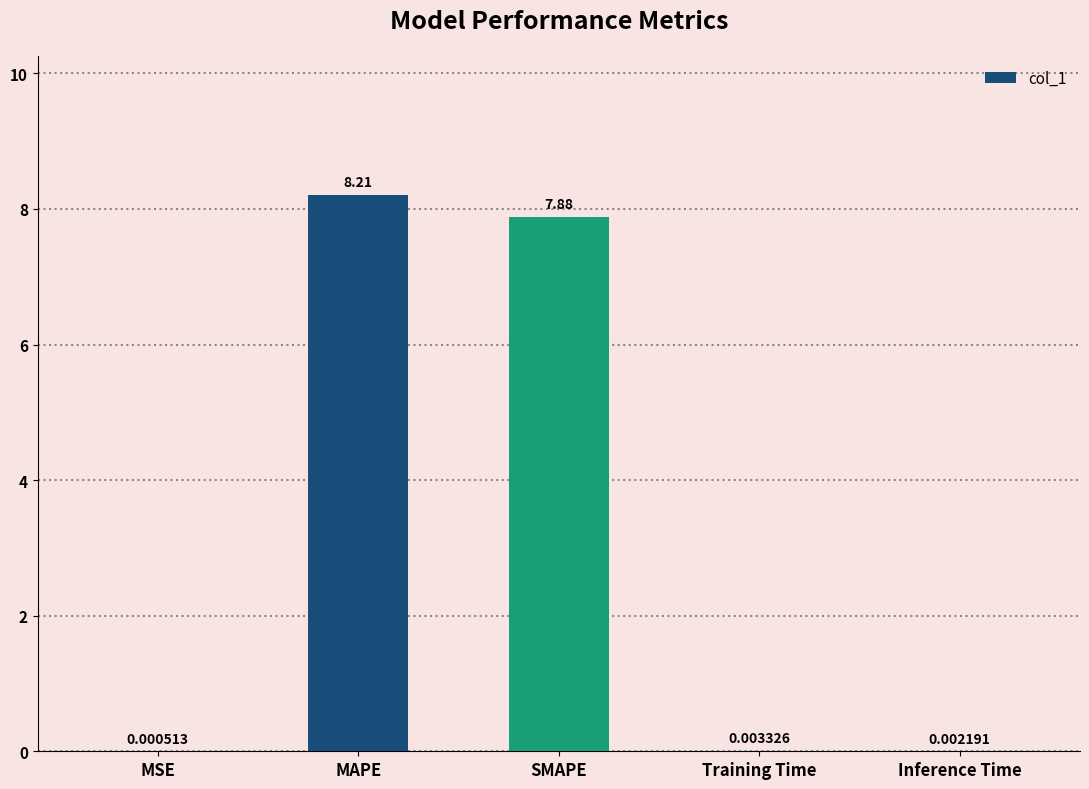

Which category has the highest value across all series?

MAPE